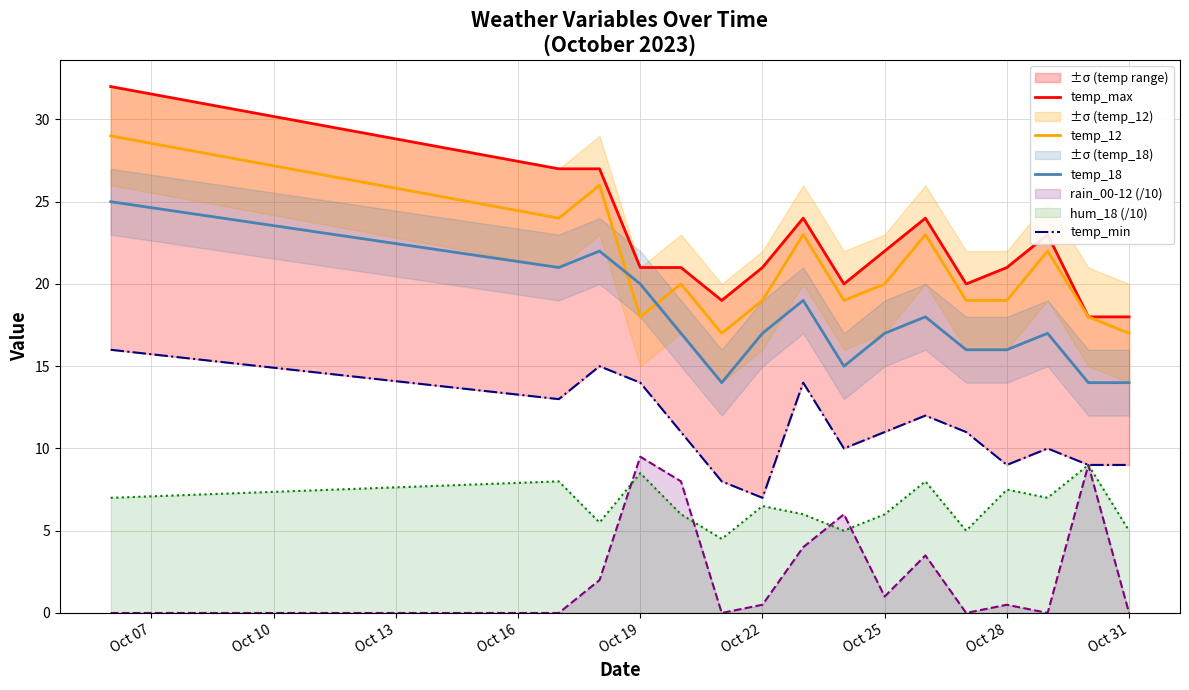

What is the lowest value of the temp_18 series?

14.0